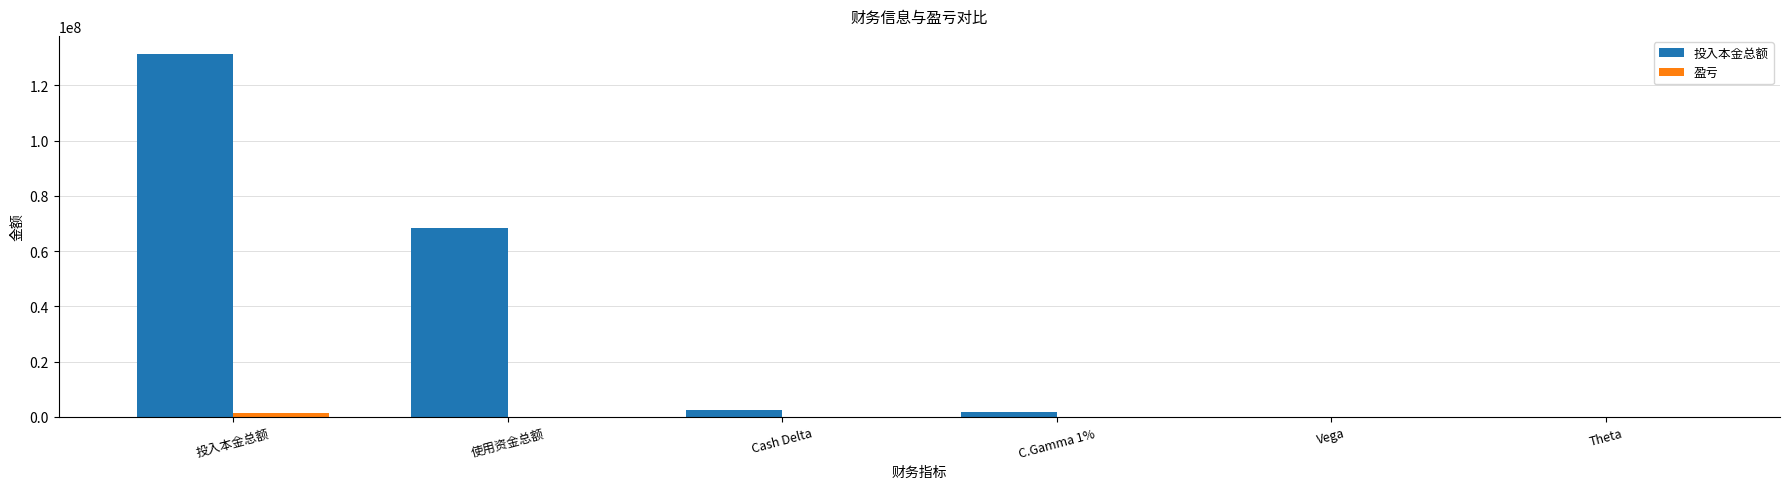

Count the number of data series in this chart.

2